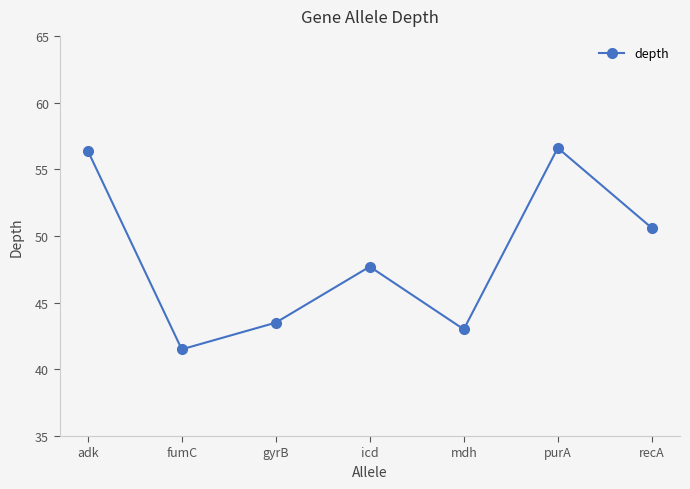

What is the difference between the second highest and minimum values?

14.9